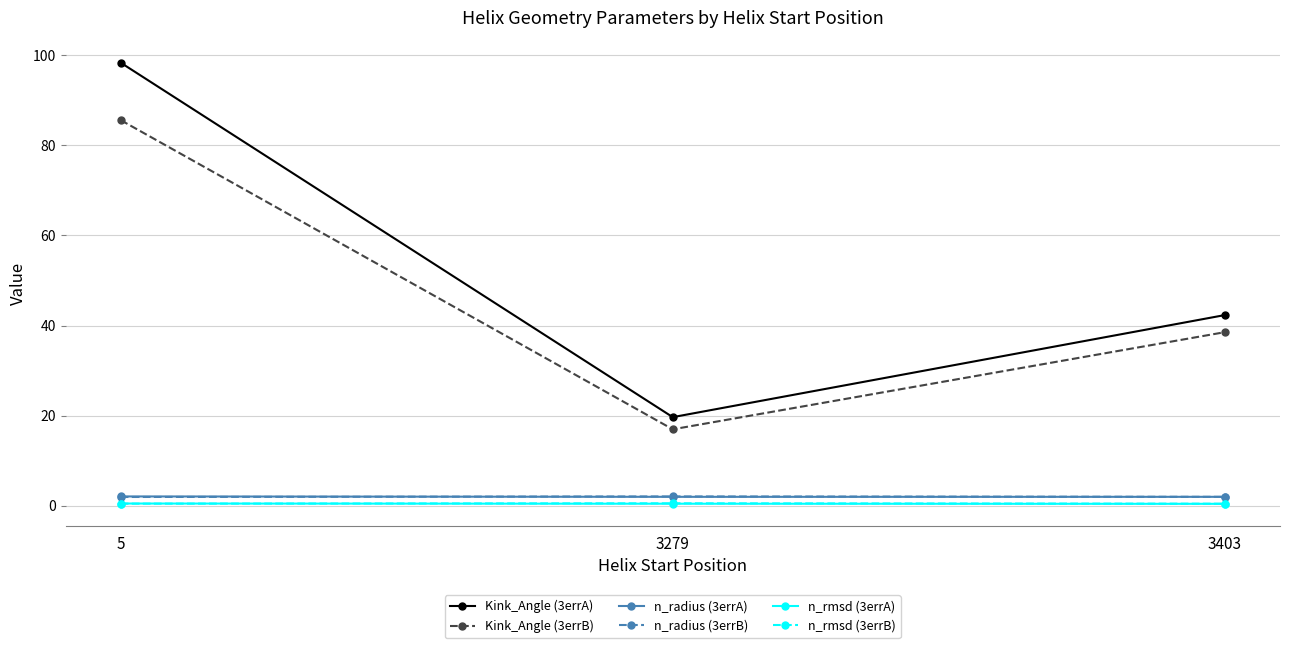

Does the chart display data point markers on the line(s)?

Yes